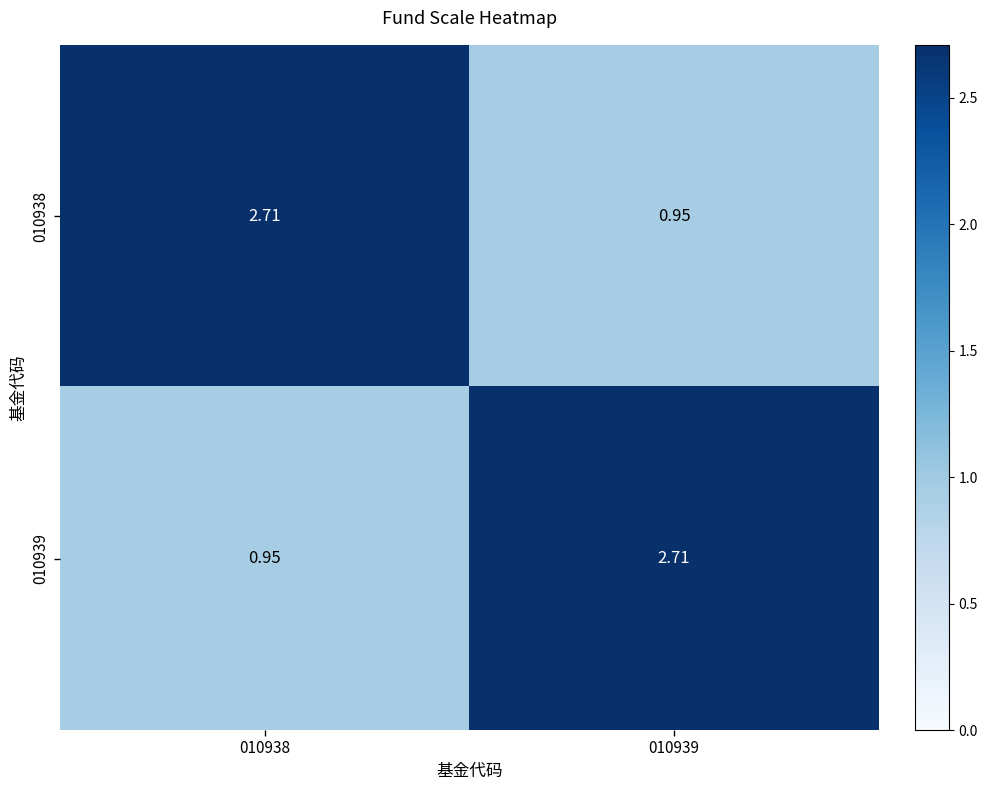

Is the value of 010938 at 010938 greater than the value of 010939 at 010938?

Yes